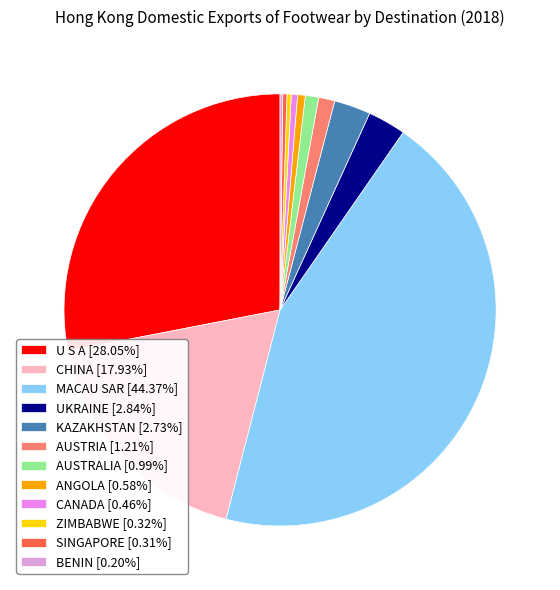

Is there any slice that represents more than half of the pie?

No